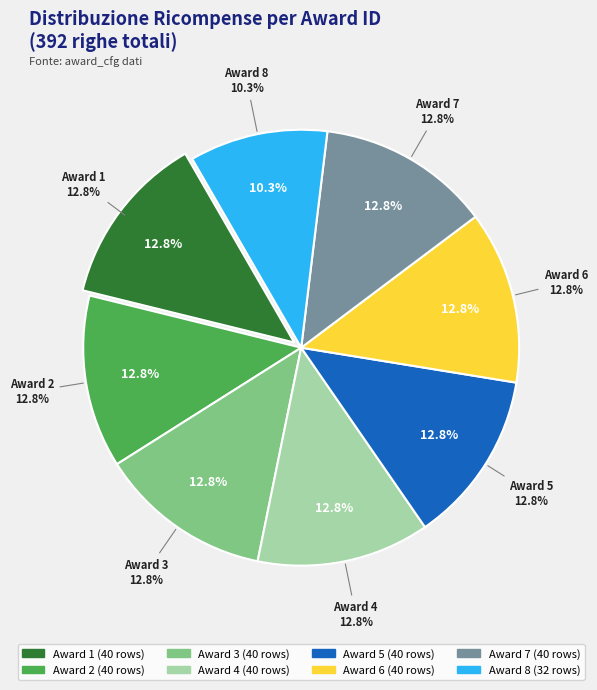

Combined, what portion of the pie is Award 4 and Award 6?

25.6%